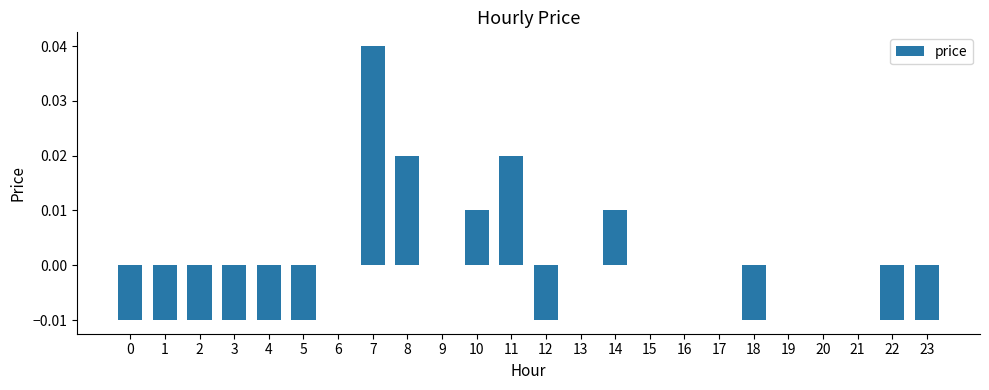

Between 8 and 20, which is larger?

8